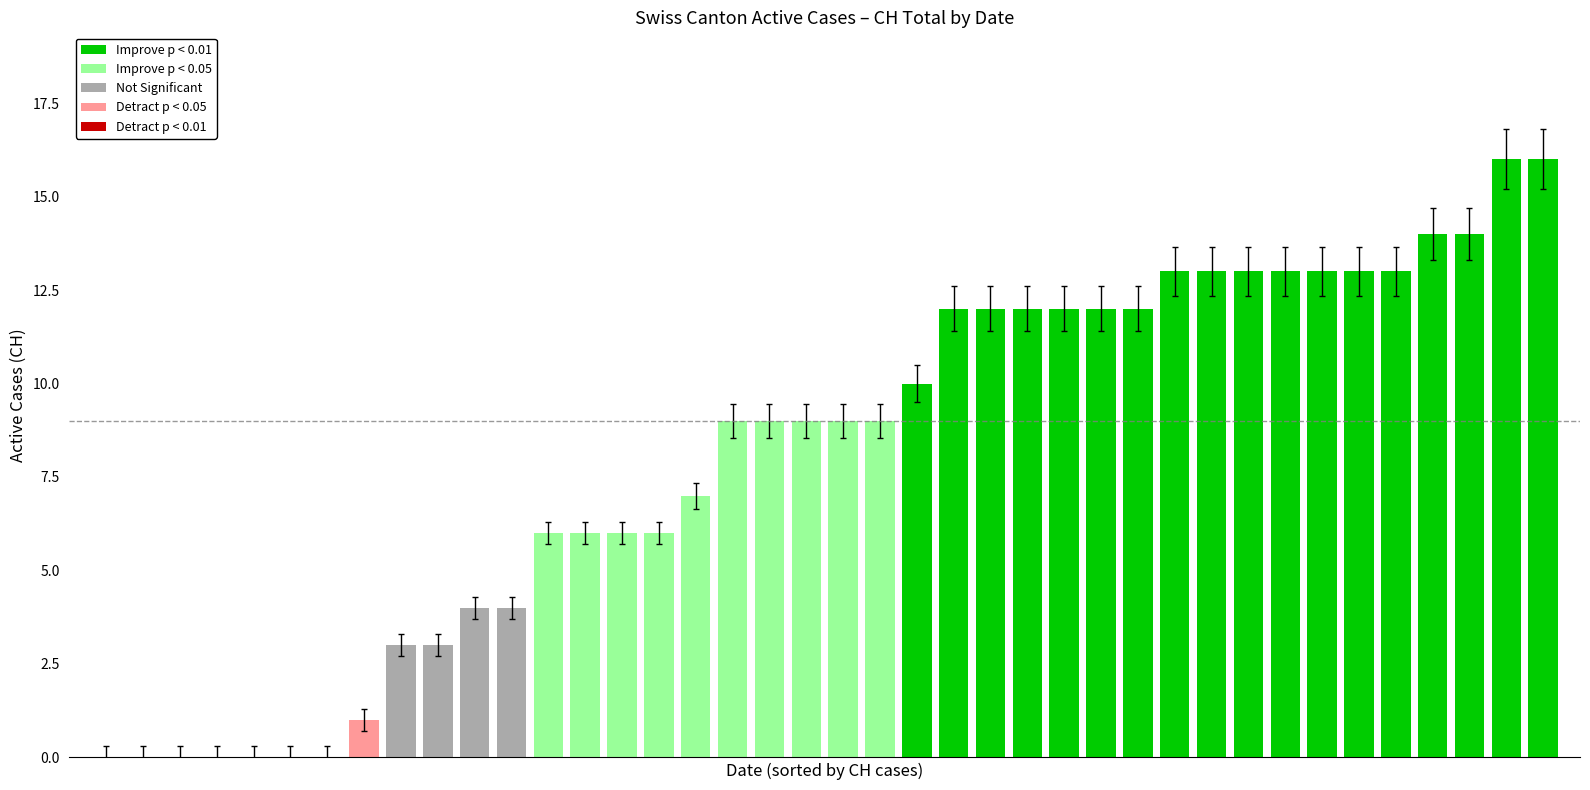

How many categories are shown in the chart?

40